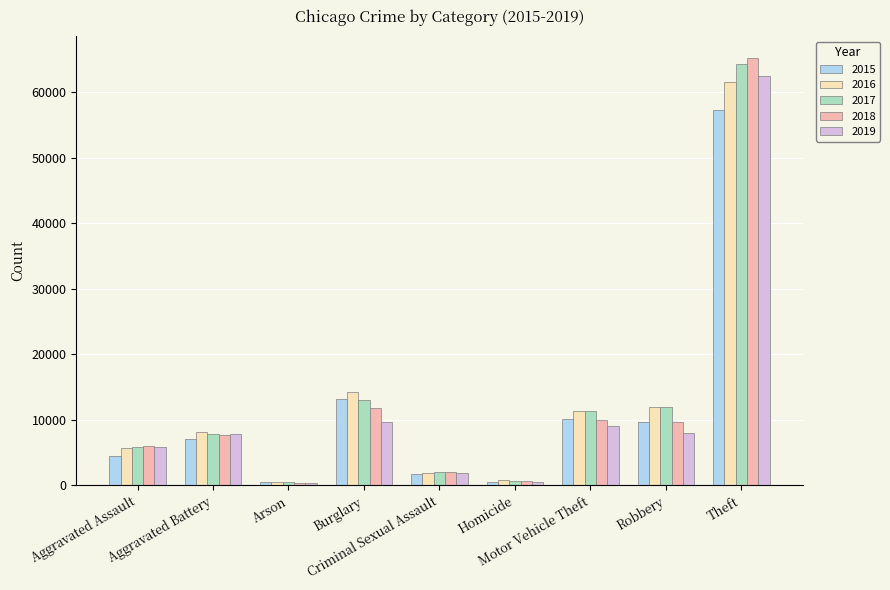

Which category has the highest value across all series?

Theft